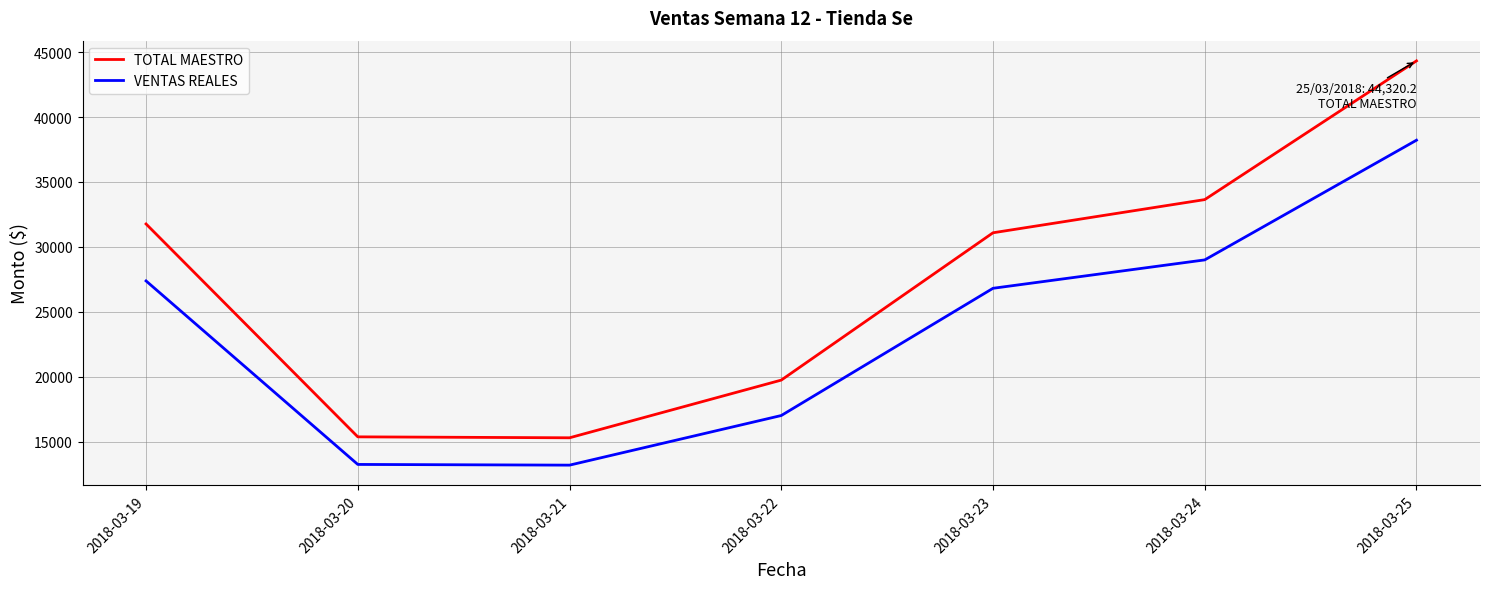

What is the minimum value shown in the chart?

13210.9